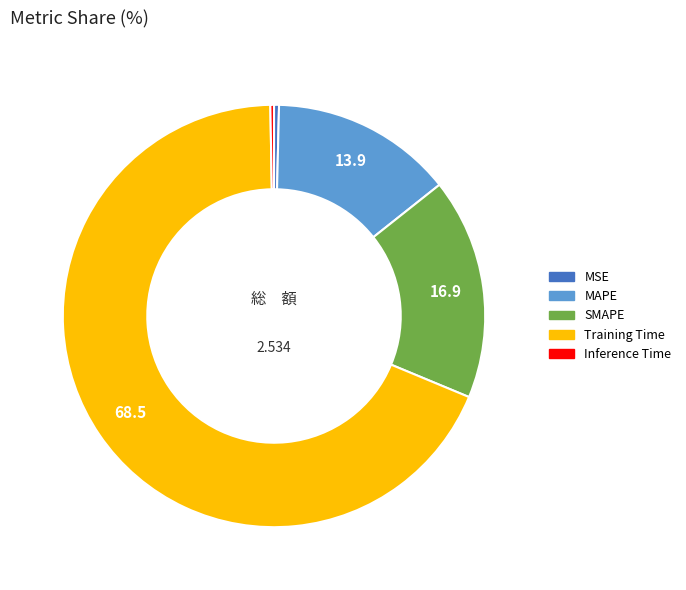

Is the sum of MAPE and Training Time greater than half?

Yes